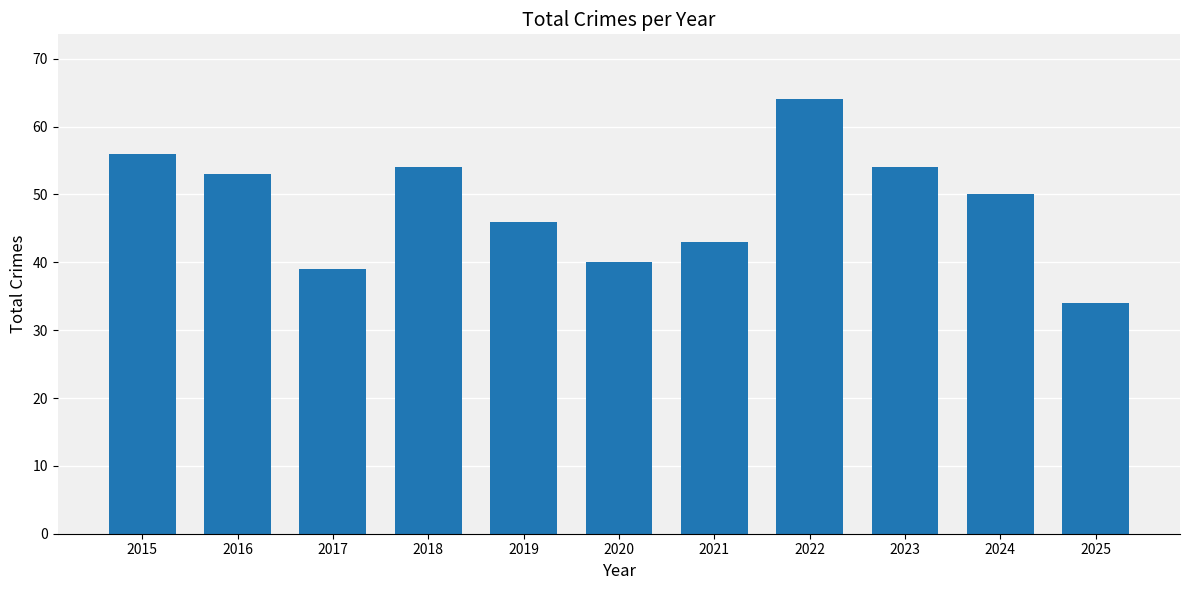

Is it true that the value at 2017 is 8?

False